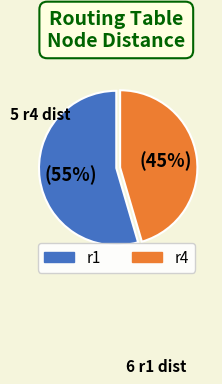

Count the number of slices in the pie.

2